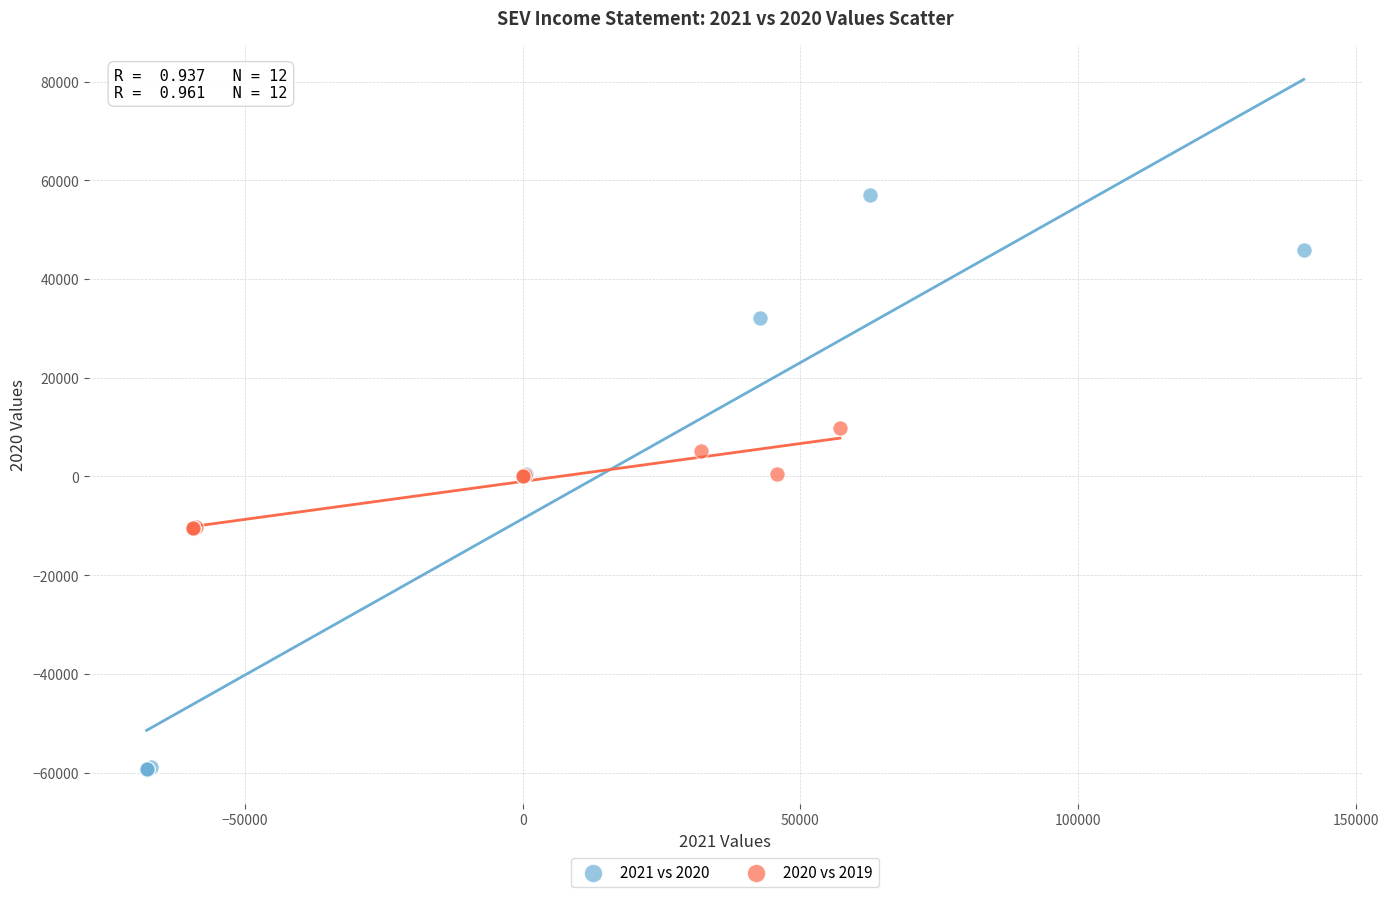

Which series has the largest Y range (max minus min)?

2021 vs 2020